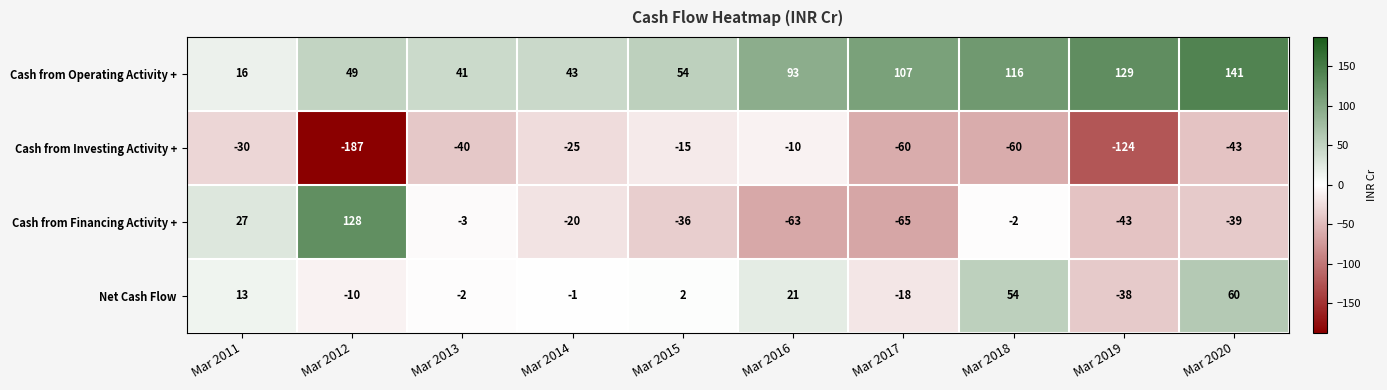

Which series has the largest total across all categories?

Cash from Operating Activity +